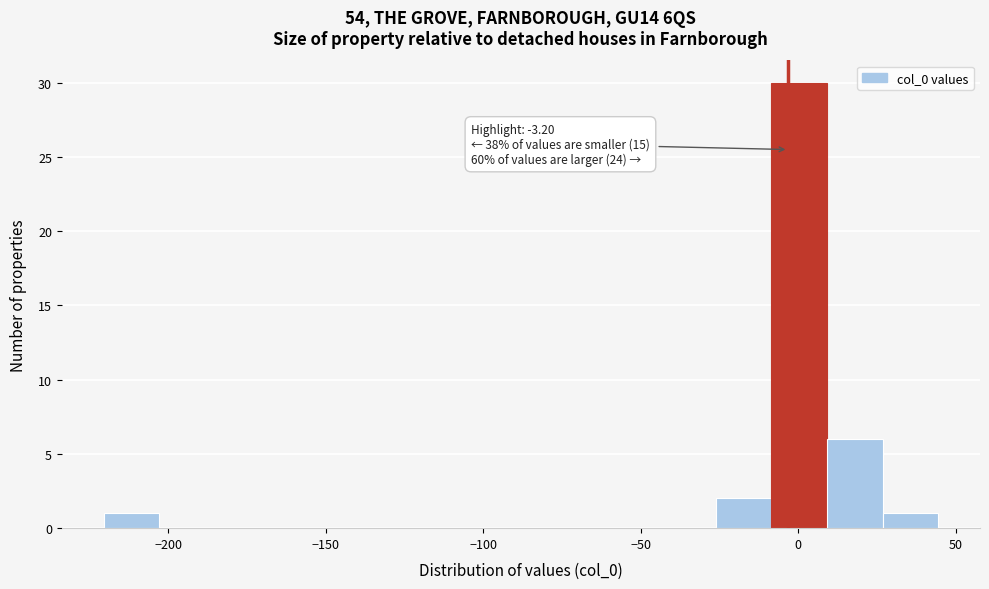

Around what value on the x-axis is the tallest bar? Give the approximate position of its centre, as read against the axis.

0